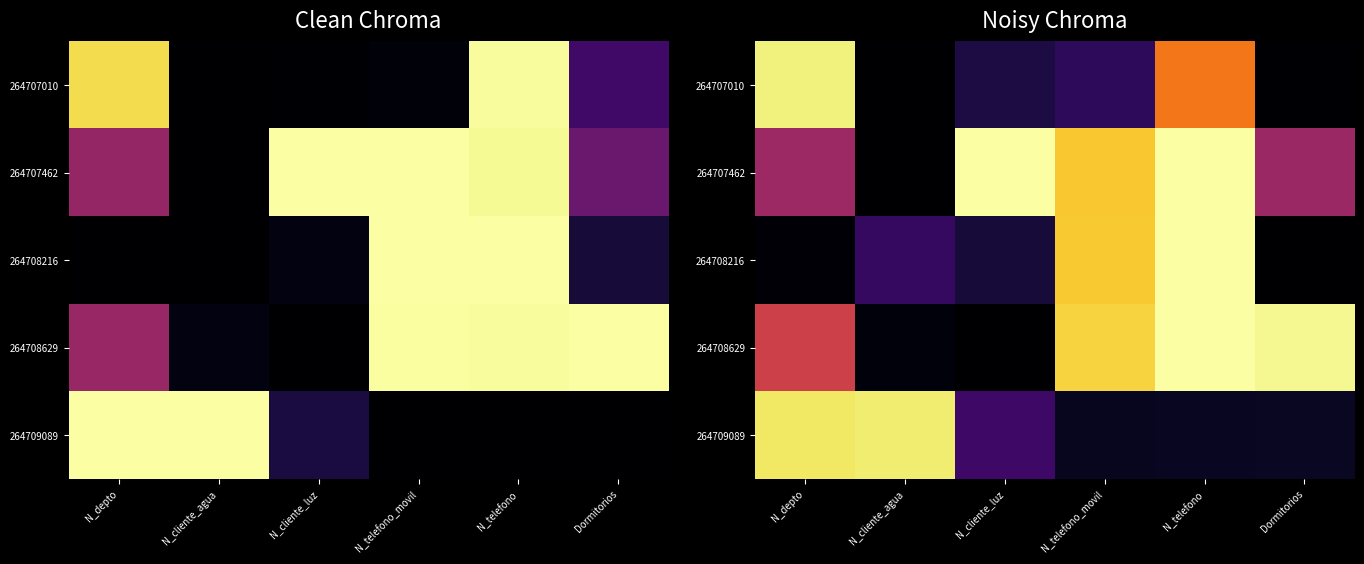

What is the greatest value displayed?

1.0